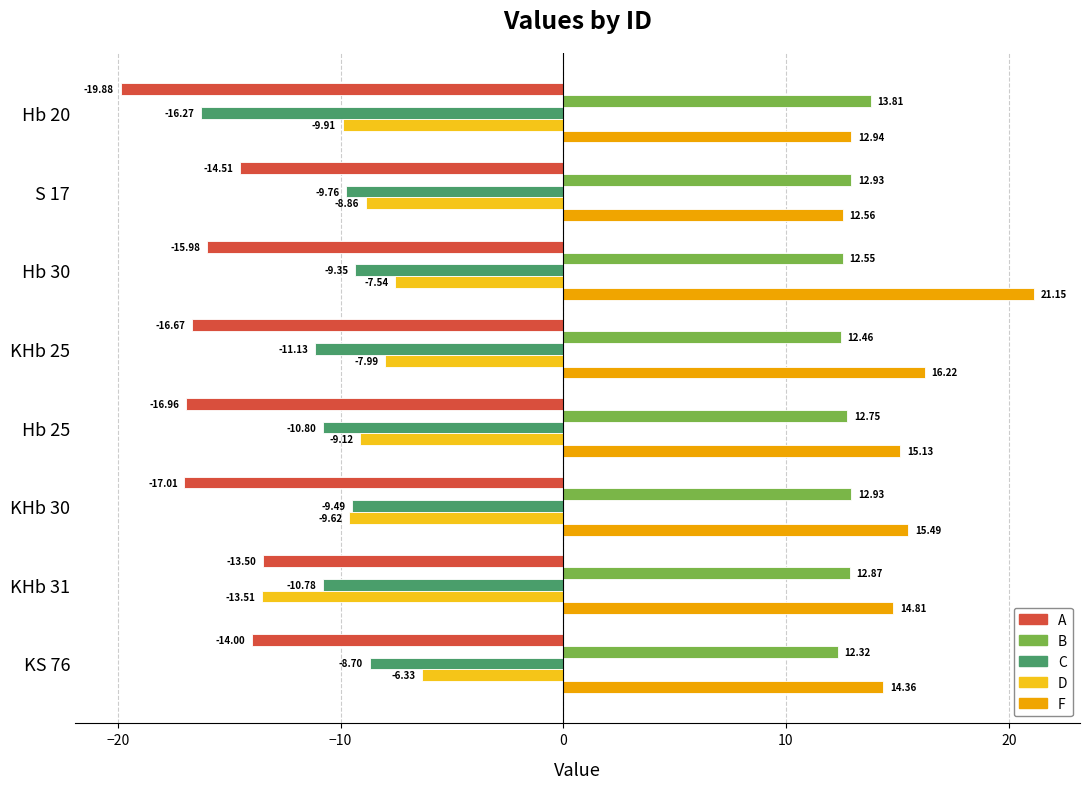

What are all the series names shown in the legend?

A, B, C, D, F